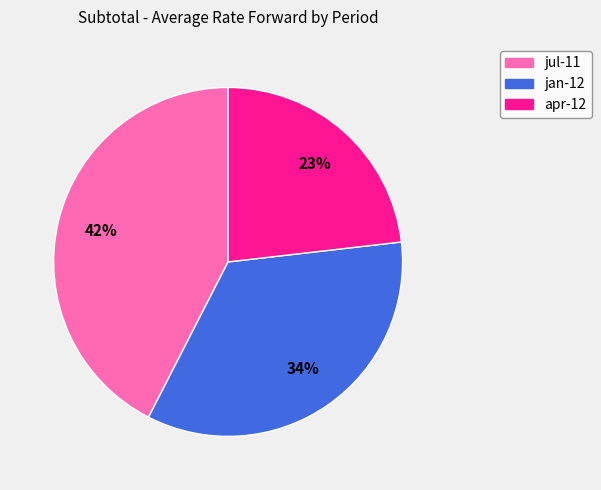

The apr-12 slice represents 23% of the pie. True or false?

True